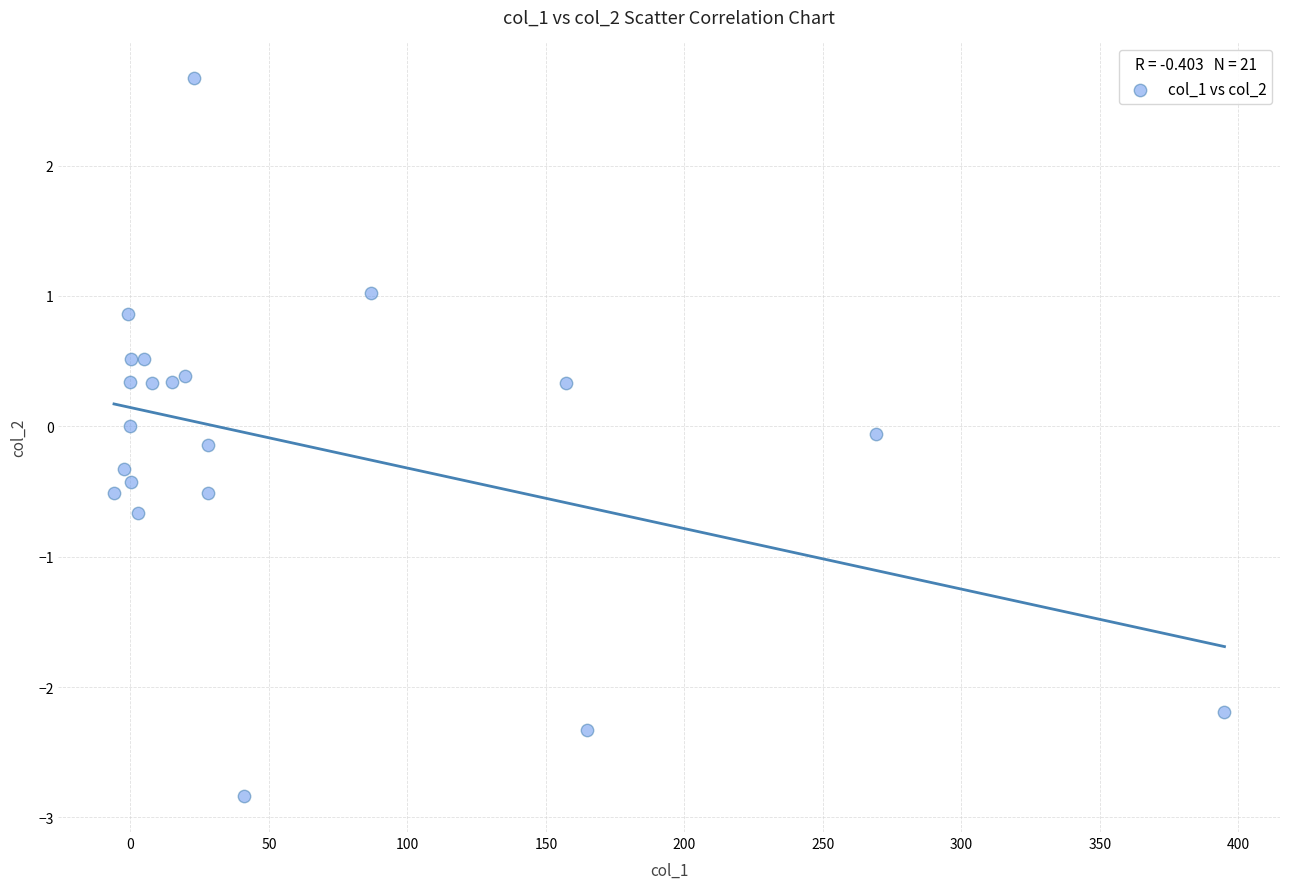

What is the range of X values (max minus min)?

400.9